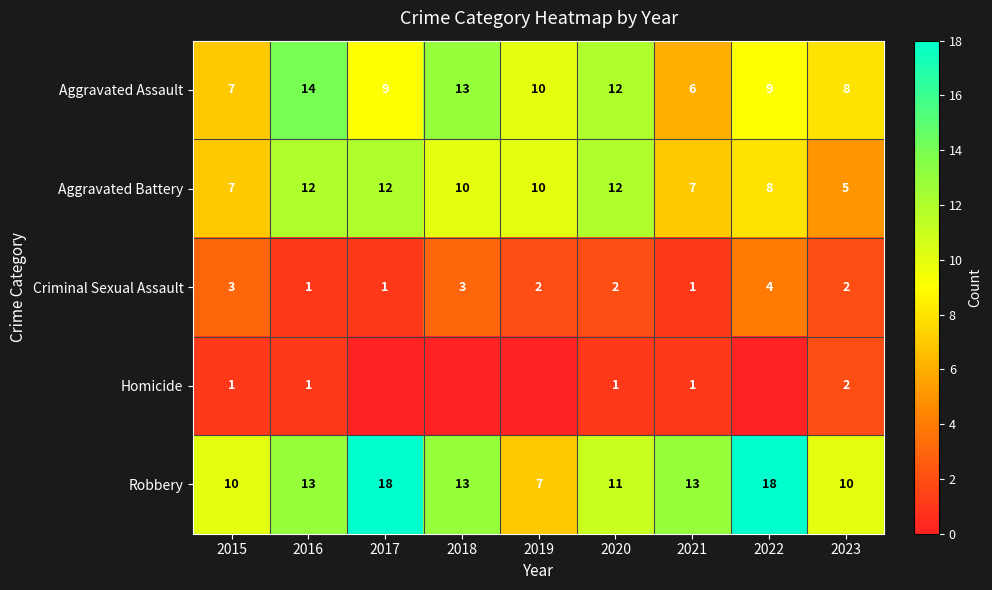

Which label corresponds to the smallest value in the chart?

2017